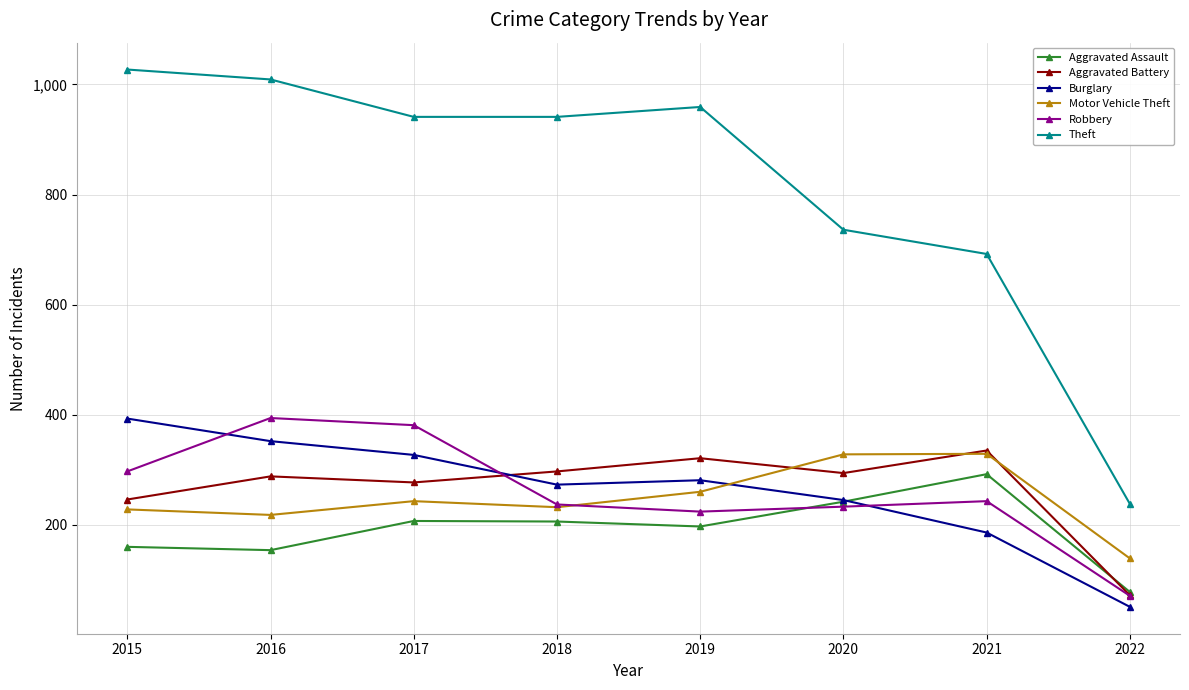

What value does the Robbery series have at 2020, to the nearest 50?

250